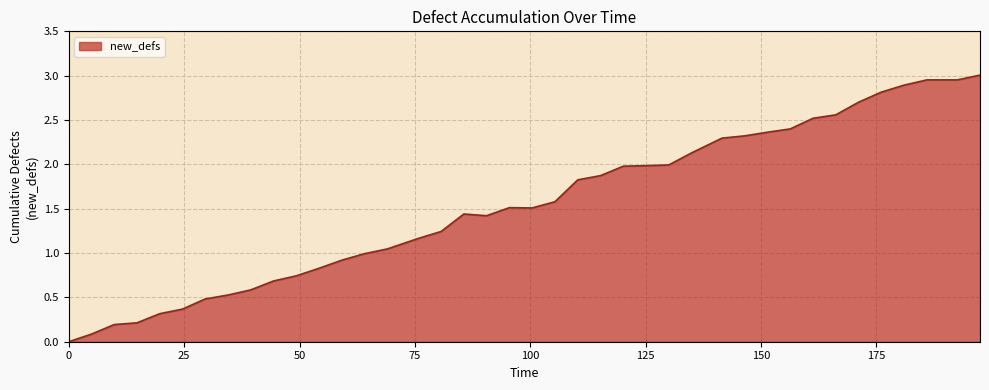

At which label does the data first exceed 1?

2020-04-01 09:05:08